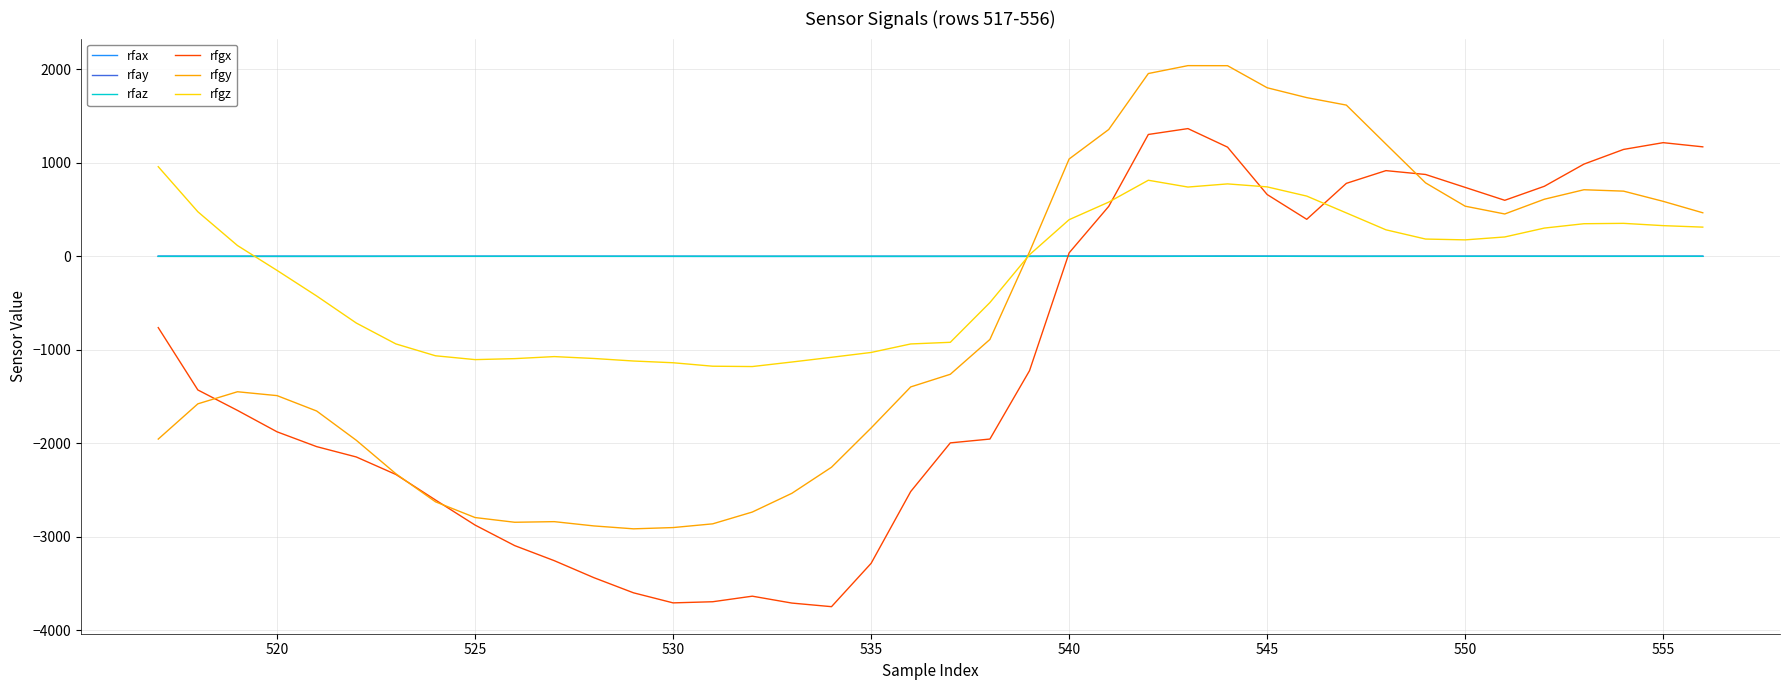

After their last crossing, which series has the higher values: rfax or rfaz?

rfax